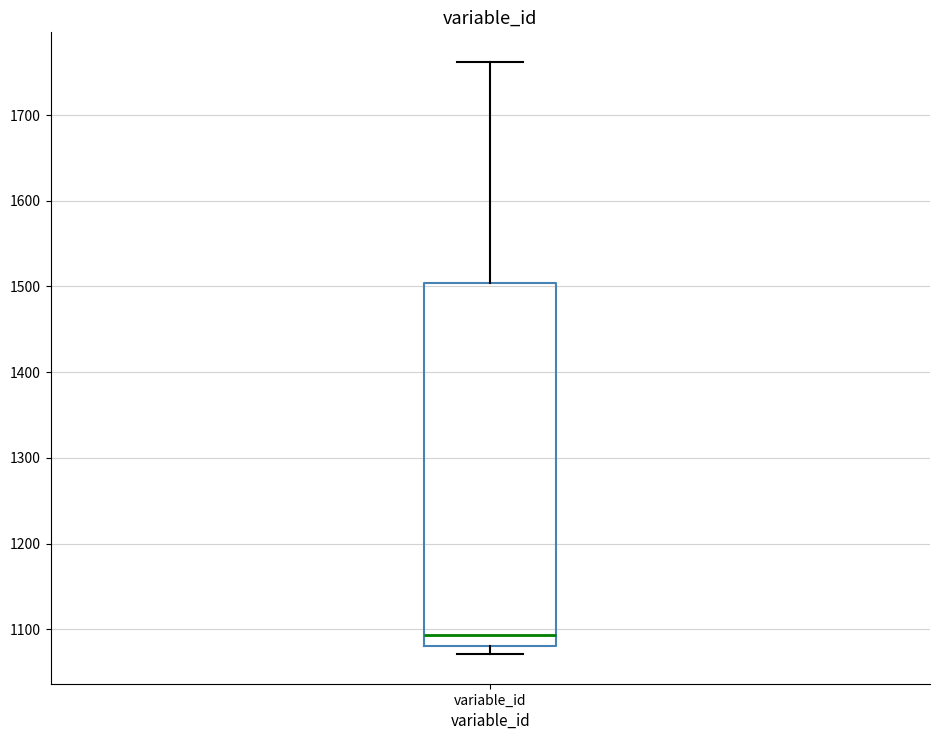

Where does the median line of the box for variable_id sit on the y-axis? The values are not printed on the chart, so give them approximately, as read against the axis.

1090